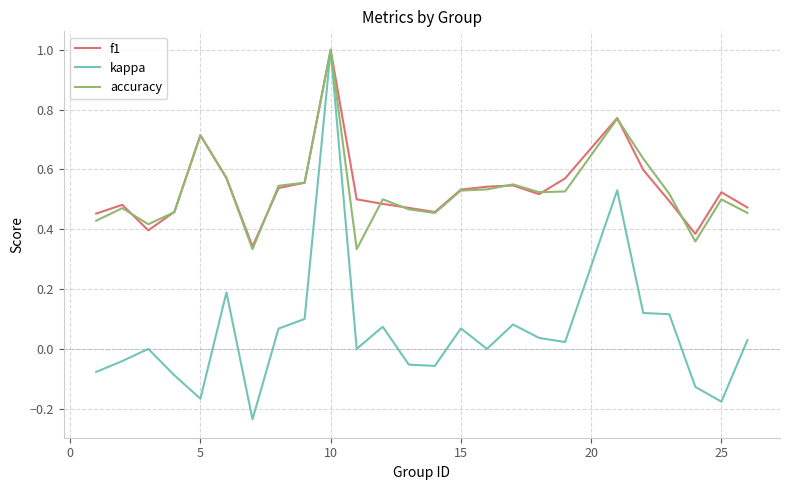

What is the greatest value displayed?

1.0